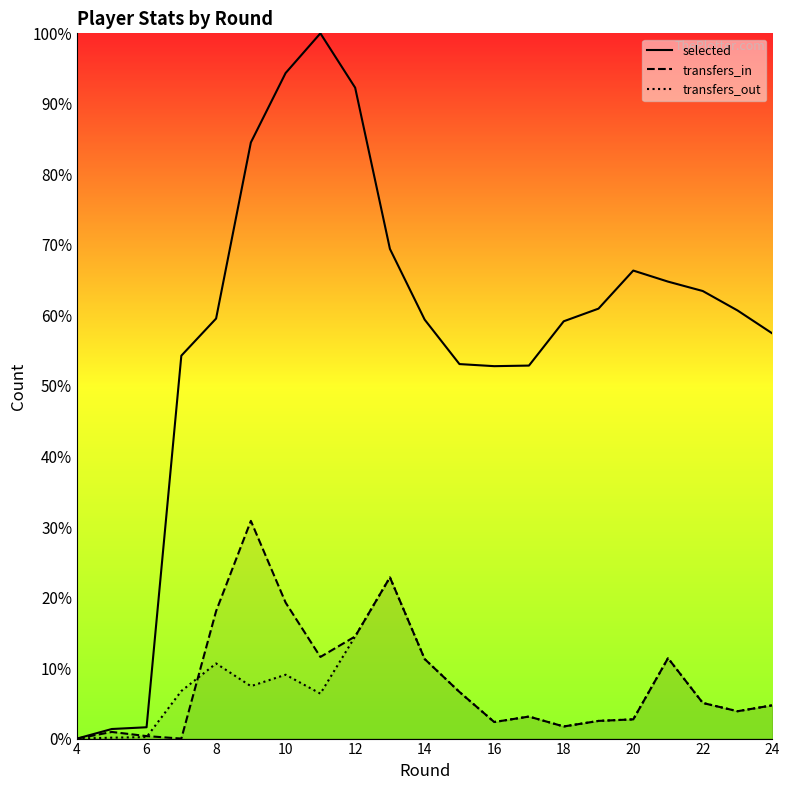

How many series are shown in this chart?

3